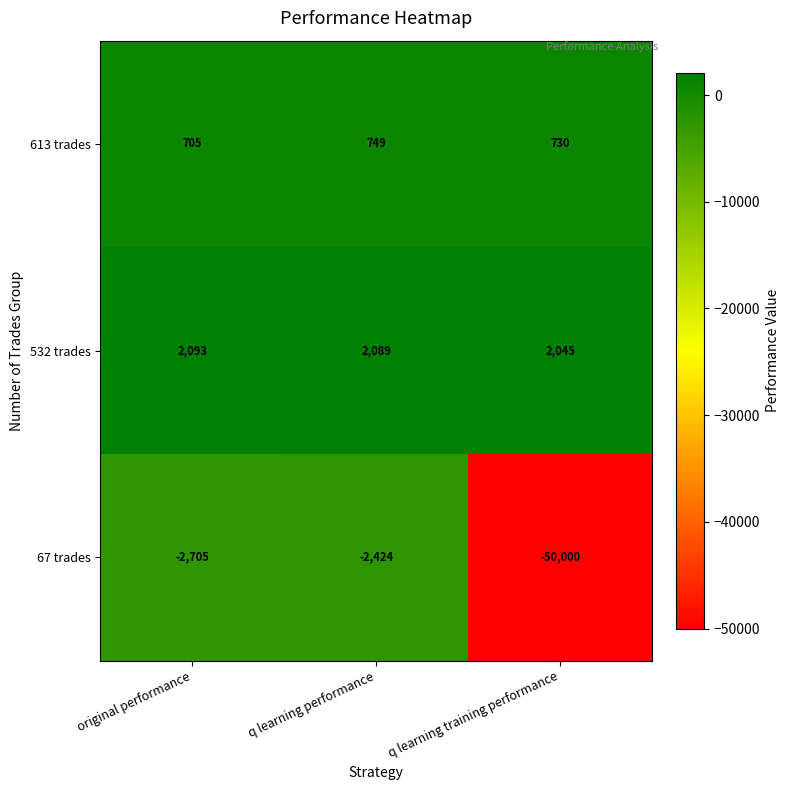

Rank the series at original performance from lowest to highest value.

67 trades, 613 trades, 532 trades